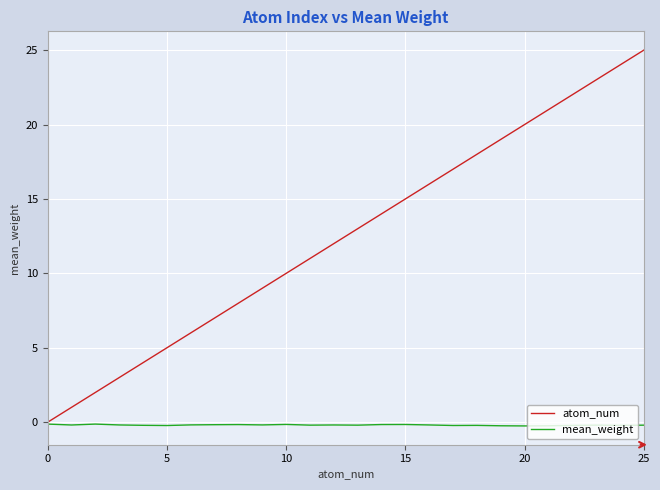

Which series has the largest total across all categories?

atom_num